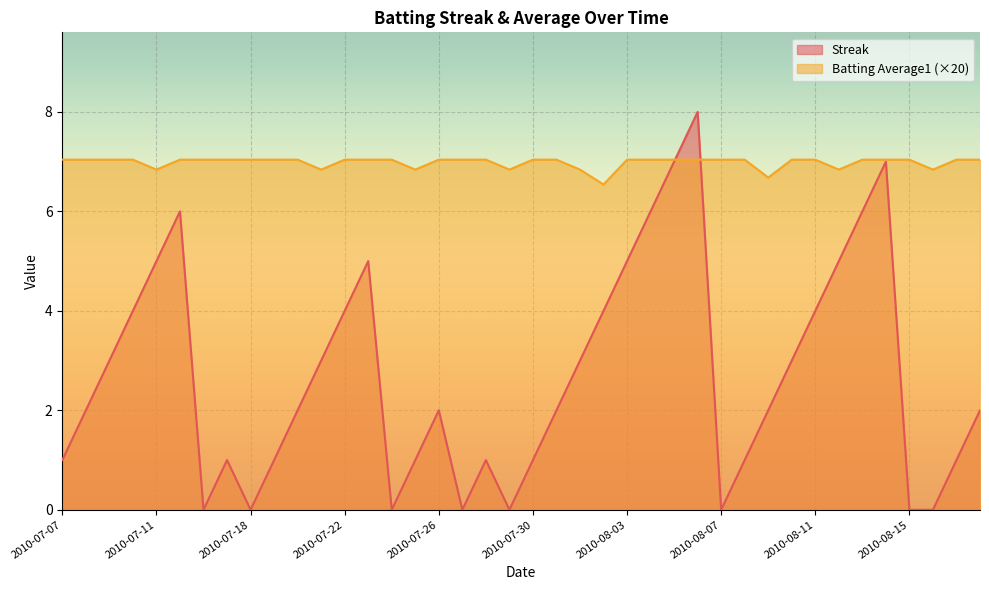

At which category does the chart reach its peak across all series?

2010-08-06